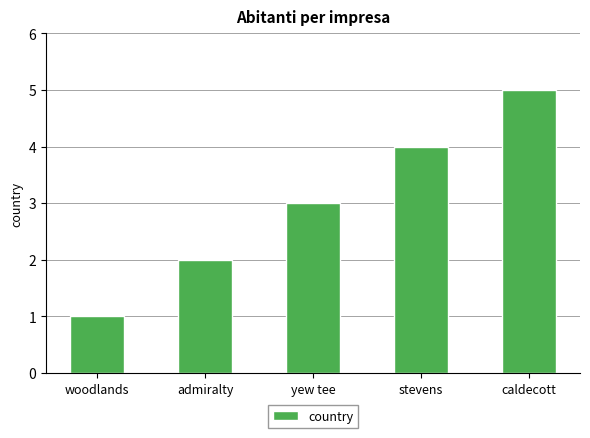

Is it true that the value at stevens is 7?

False